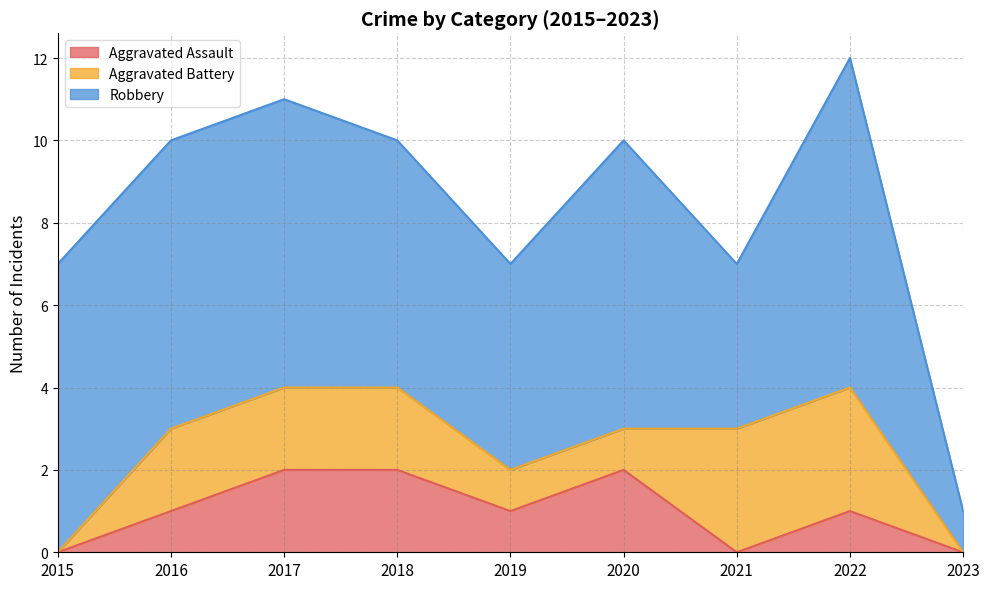

How many series are shown in this chart?

3